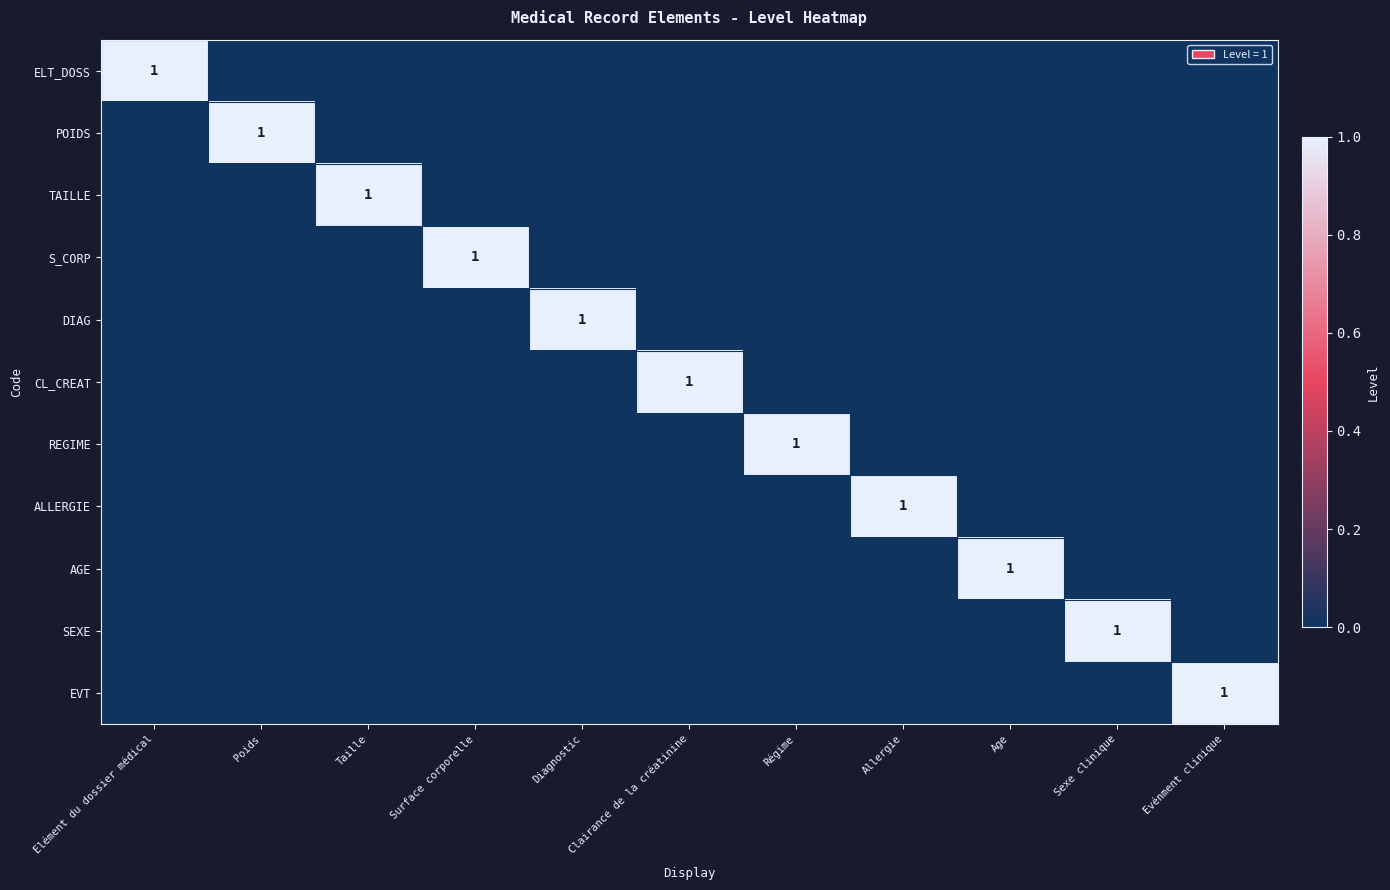

List the series in order of their peak value, highest first.

ELT_DOSS, POIDS, TAILLE, S_CORP, DIAG, CL_CREAT, REGIME, ALLERGIE, AGE, SEXE, EVT